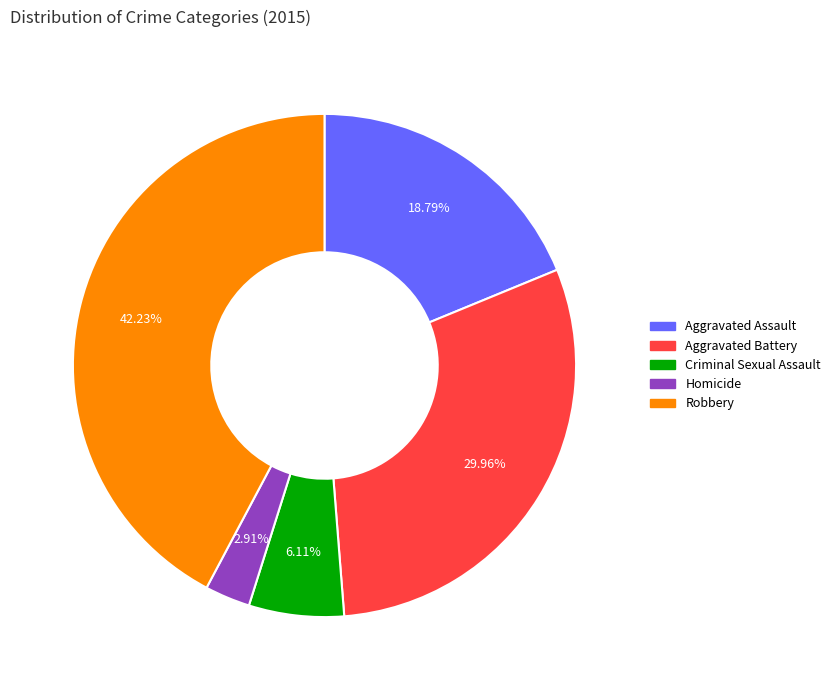

How many segments does this pie chart have?

5